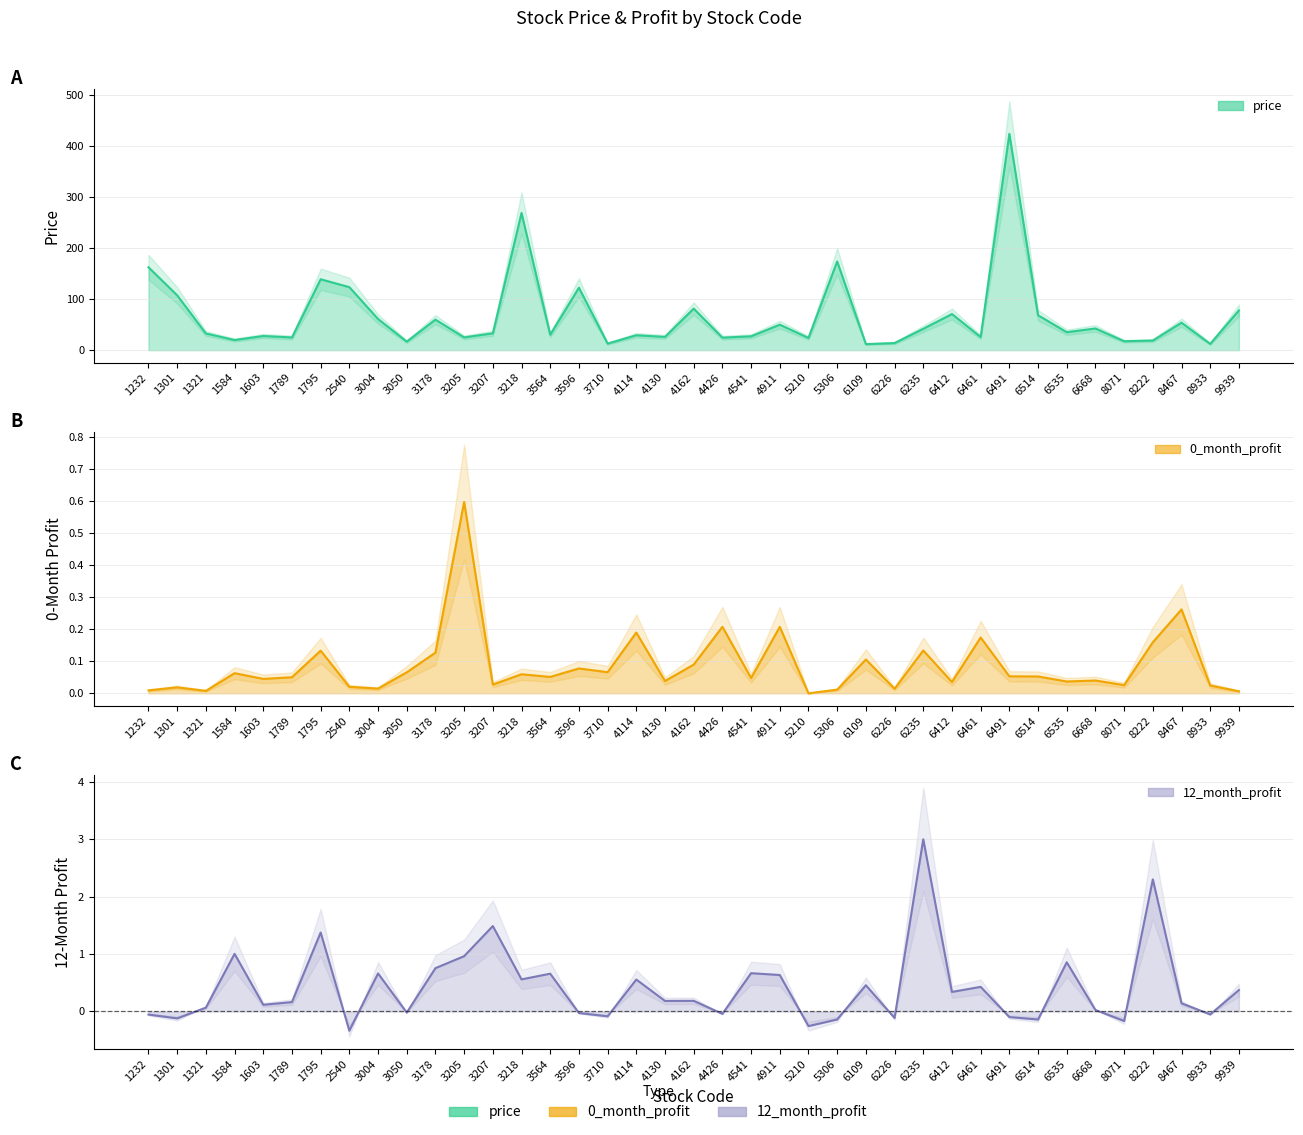

How many values in the price series are below 33?

19